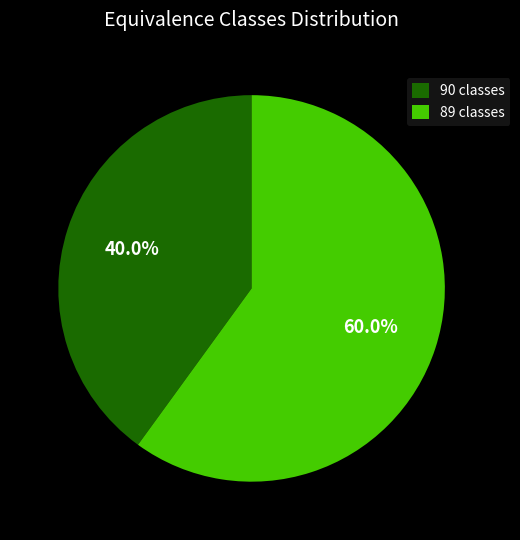

Rank the categories by value from lowest to highest.

90 classes, 89 classes